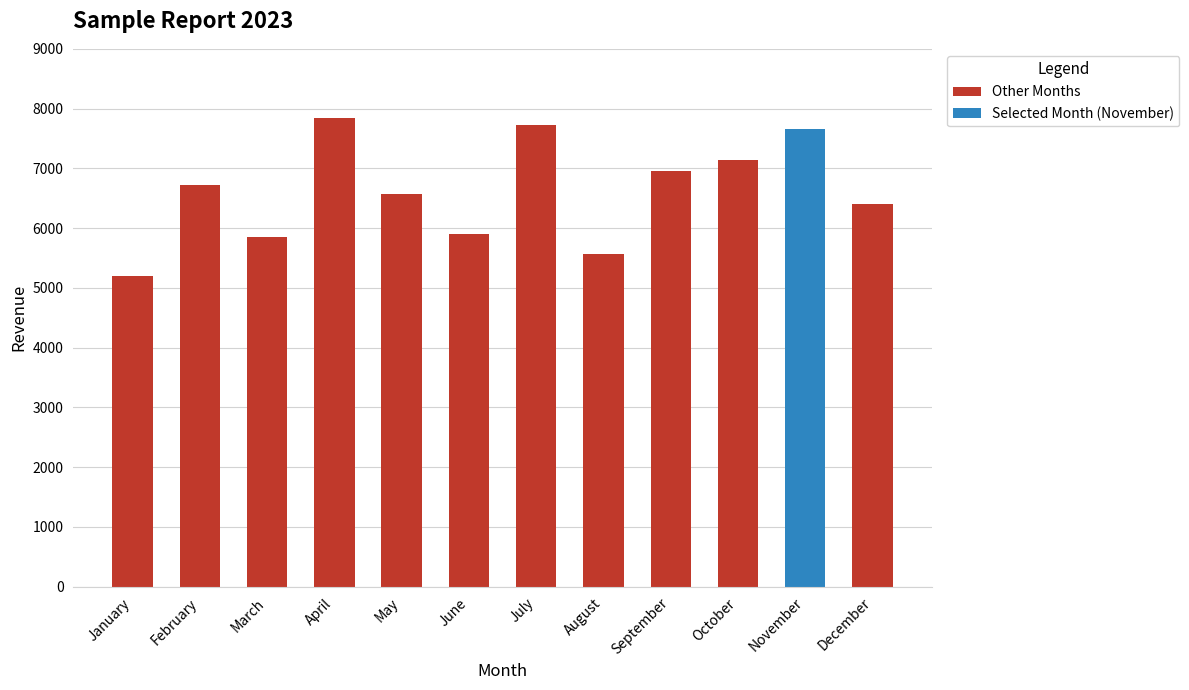

The value at April is 12979. True or false?

False